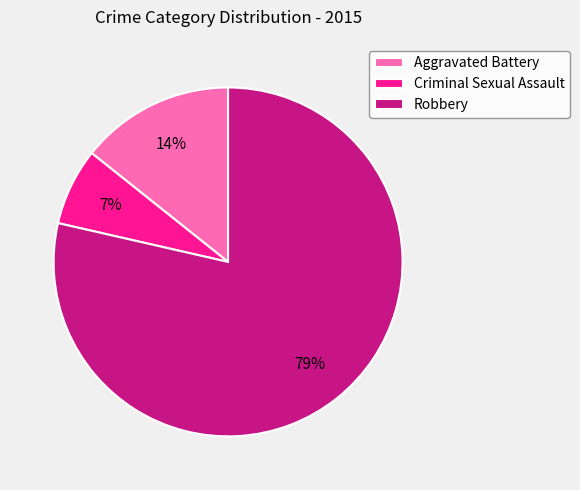

Does Criminal Sexual Assault account for over 50% of the chart?

No